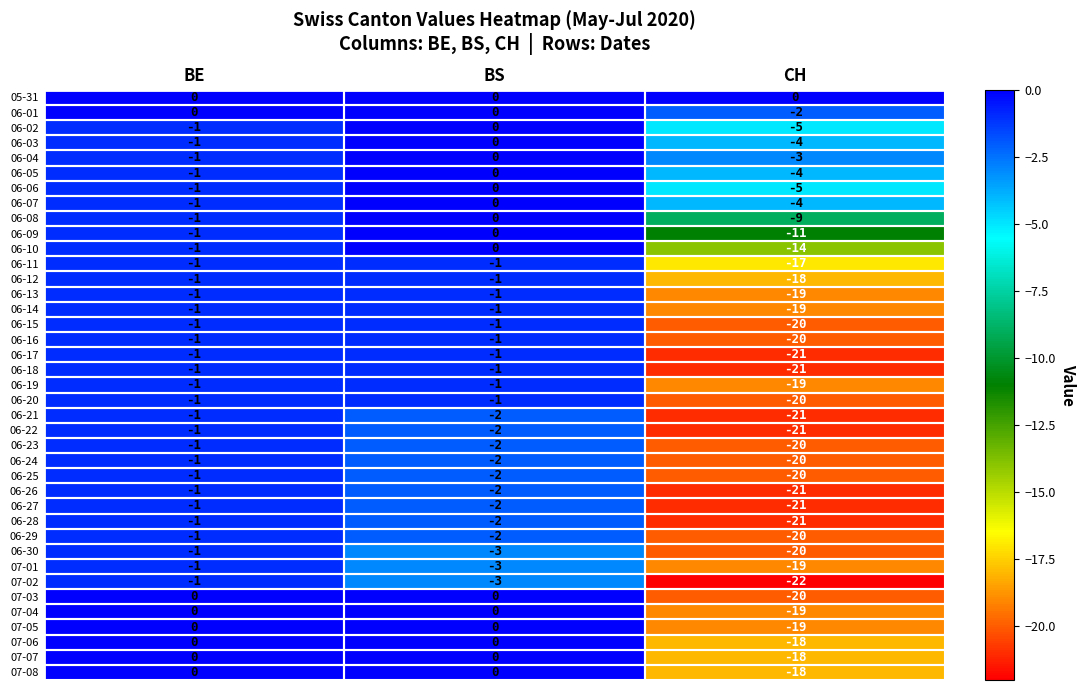

What is the spread (max minus min) of values at BE?

1